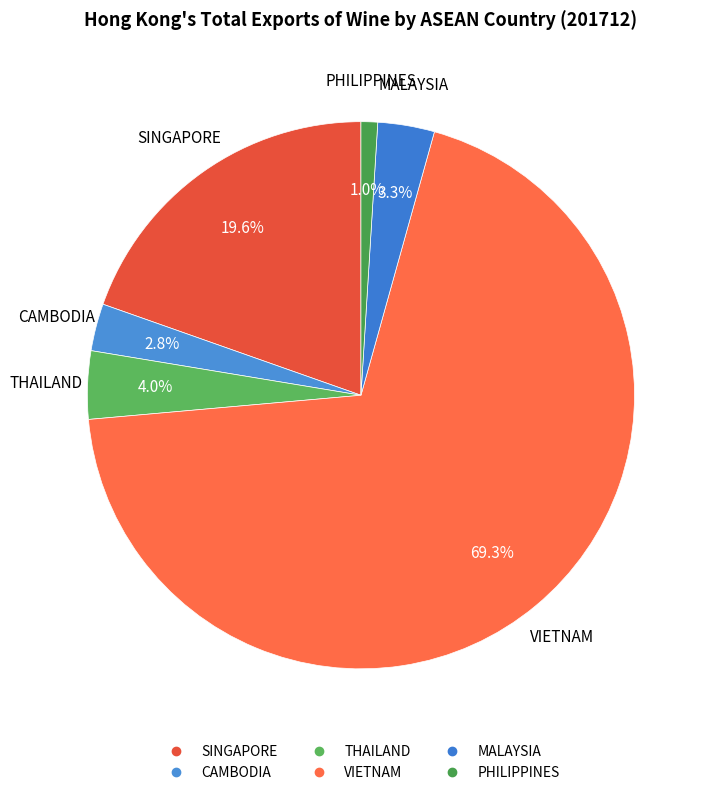

Is the sum of VIETNAM and CAMBODIA greater than half?

Yes